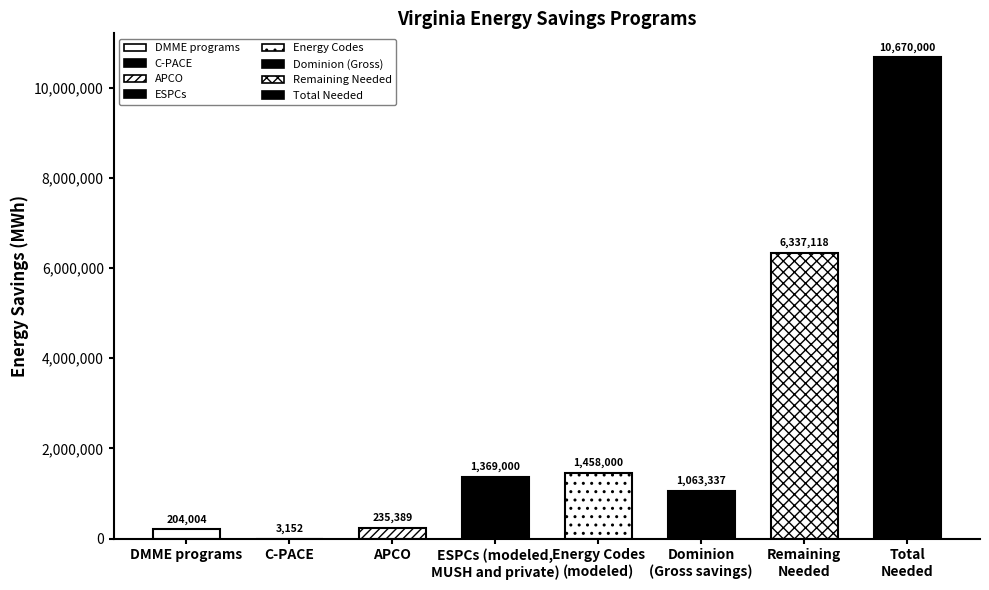

Read the value at Energy Codes
(modeled).

1458000.0